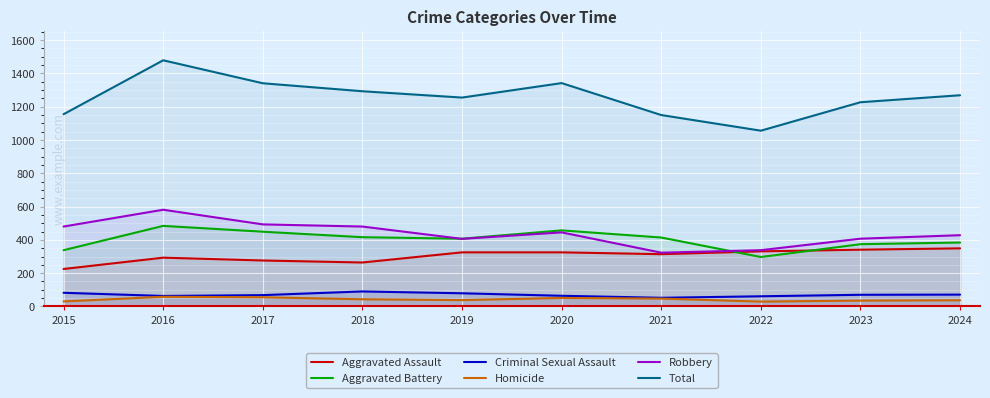

Rank the series at 2022 from lowest to highest value.

Homicide, Criminal Sexual Assault, Aggravated Battery, Aggravated Assault, Robbery, Total